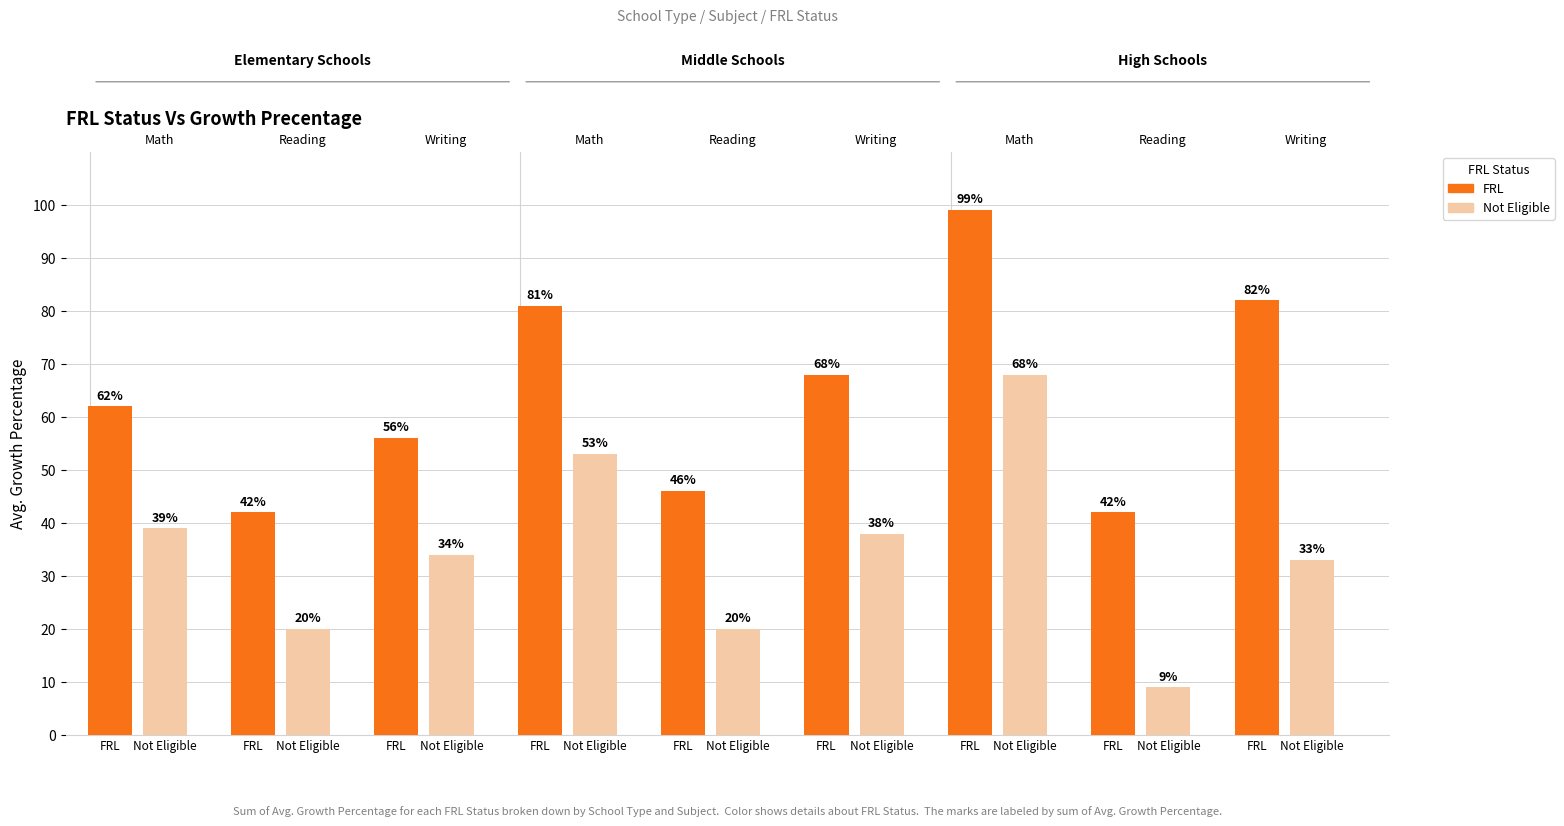

At FRL, list the series in order from largest to smallest.

FRL, Not Eligible